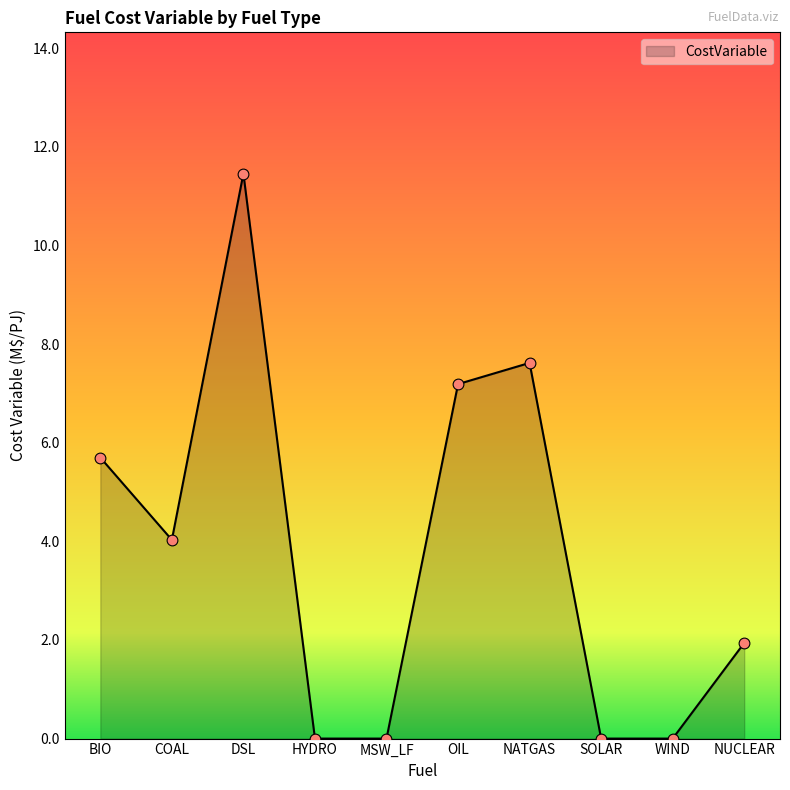

Between NUCLEAR and HYDRO, which is larger?

NUCLEAR